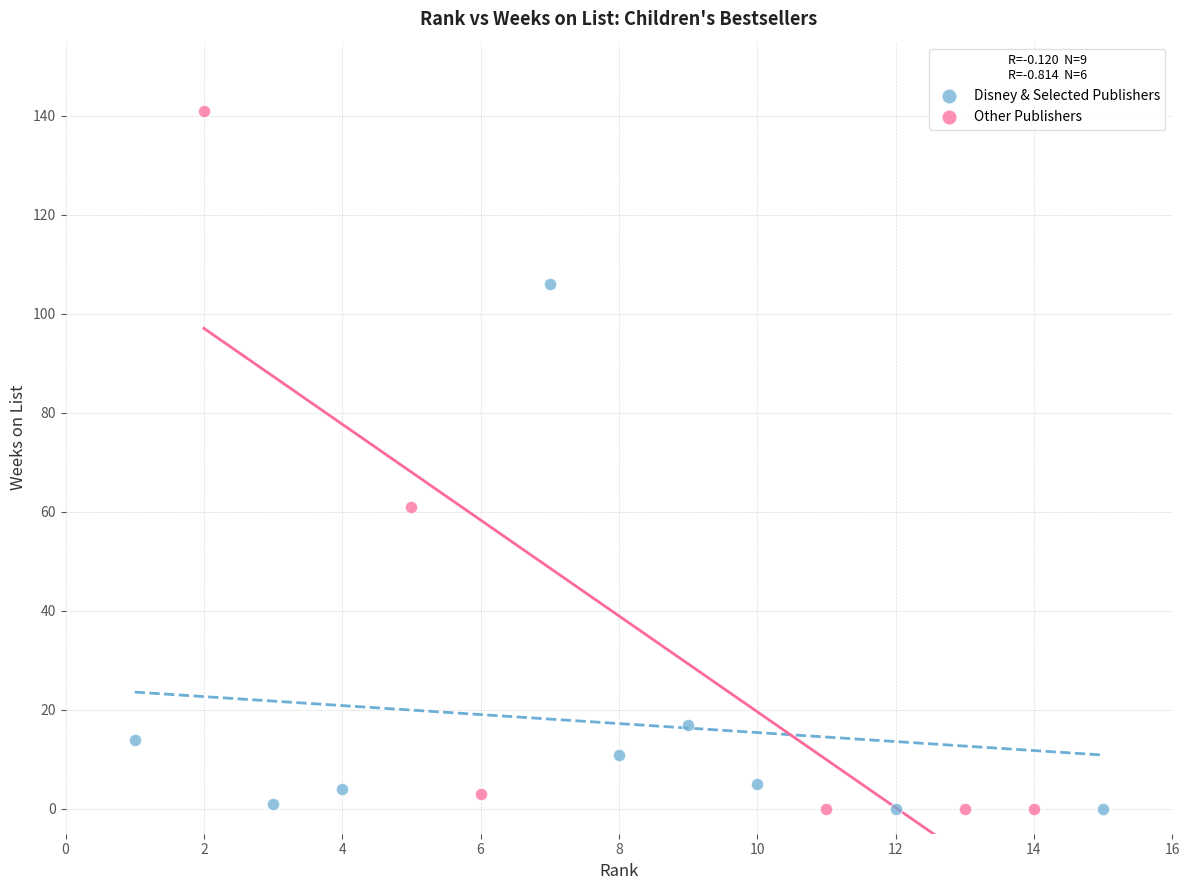

Which series contains the highest Y value?

Other Publishers